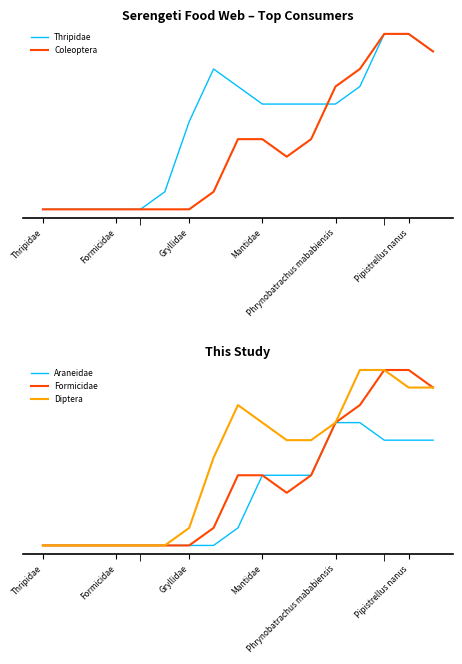

The value of Thripidae at 16 is 0.8. True or false?

False